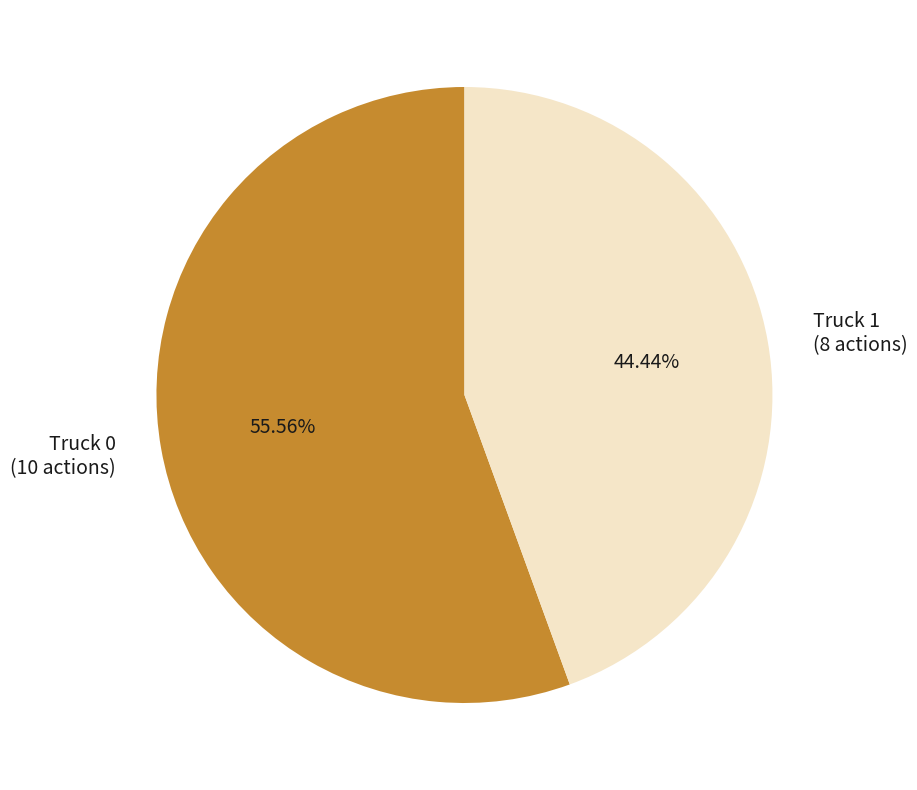

Is there a majority slice in this chart?

Yes